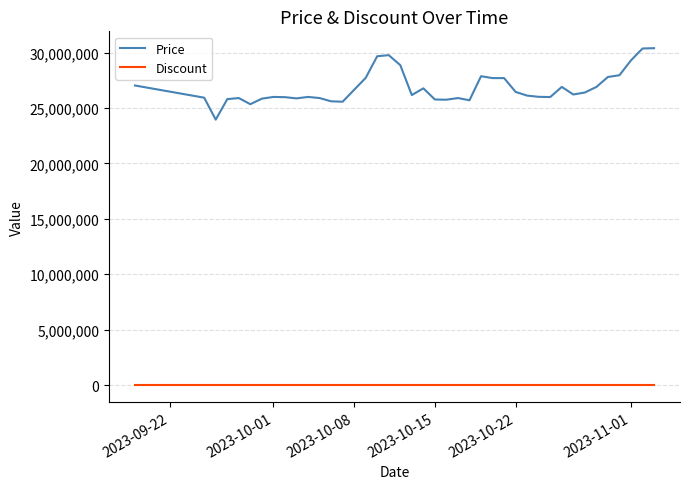

What is the lowest value of the Price series?

23950000